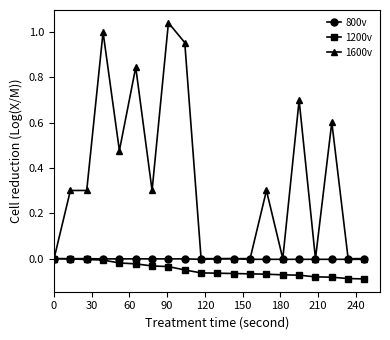

What is the average value of the 1600v series?

0.3